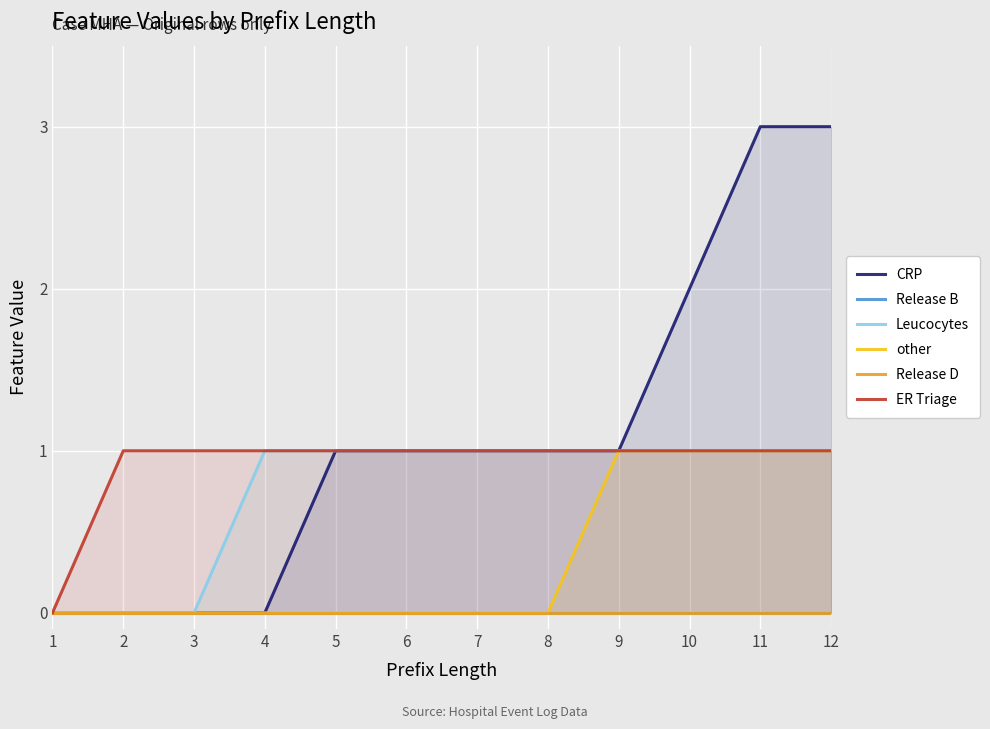

What are all the series names shown in the legend?

CRP, Release B, Leucocytes, other, Release D, ER Triage